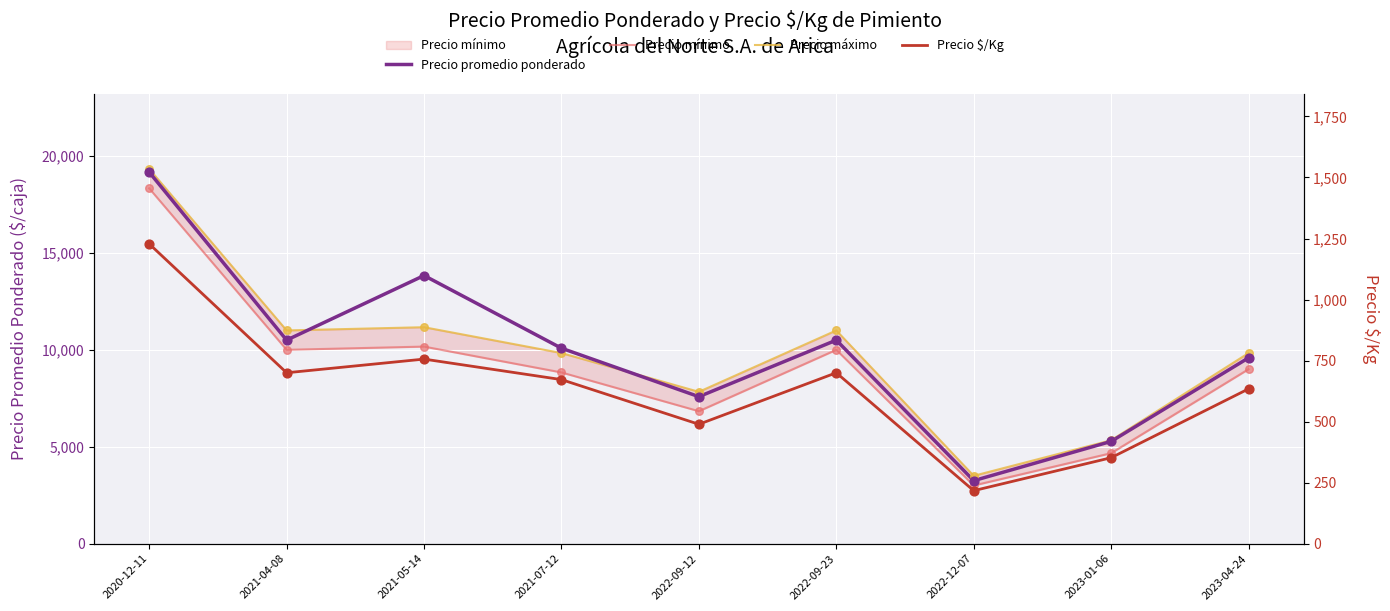

At which category is the sum across all series the highest?

2020-12-11